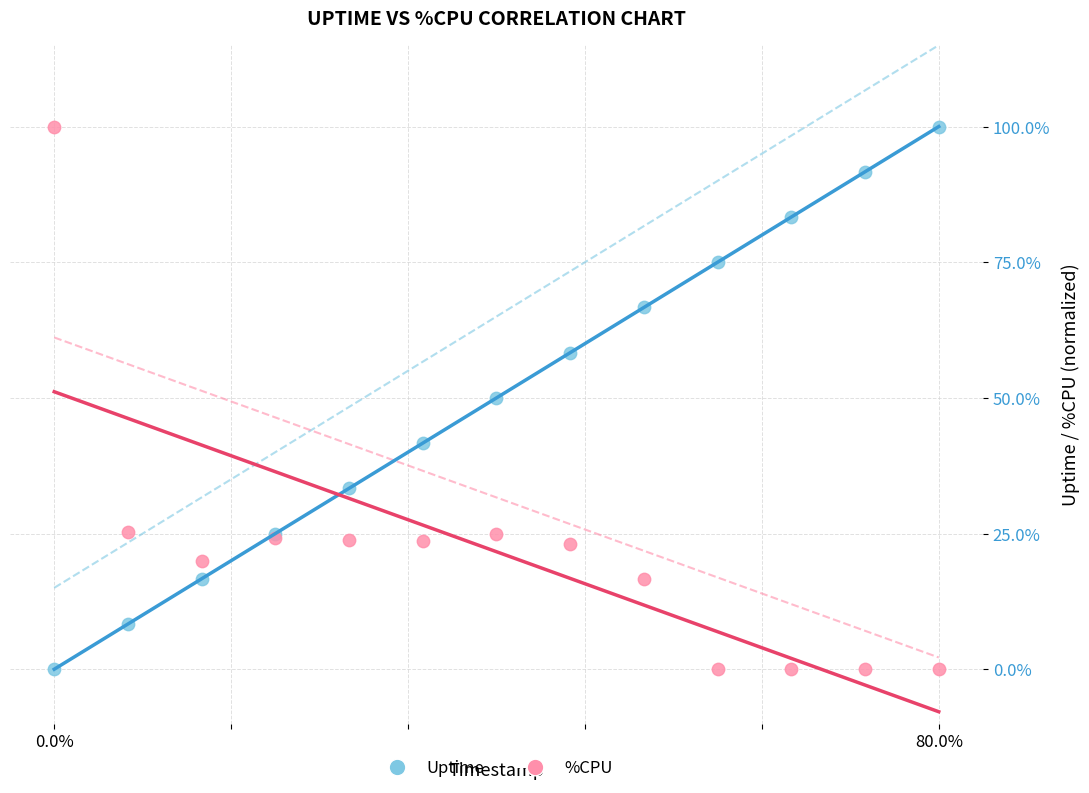

What is the X range (max minus min) for the scatter plot?

1.0